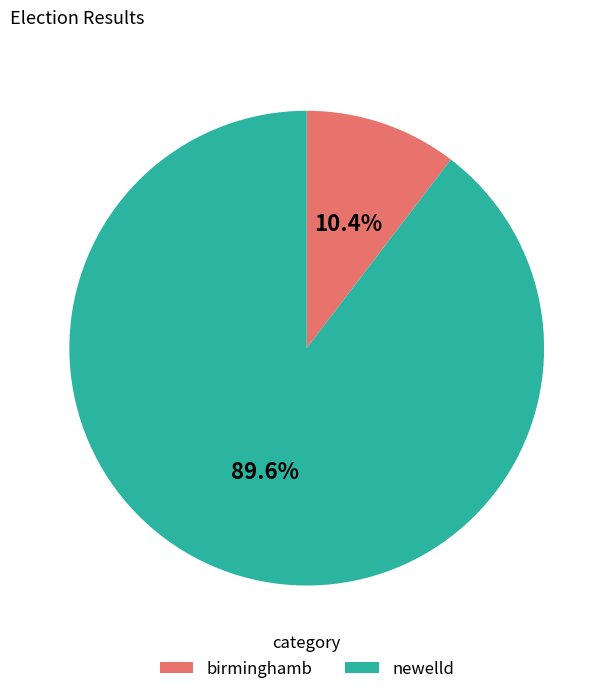

The birminghamb slice represents 16% of the pie. True or false?

False